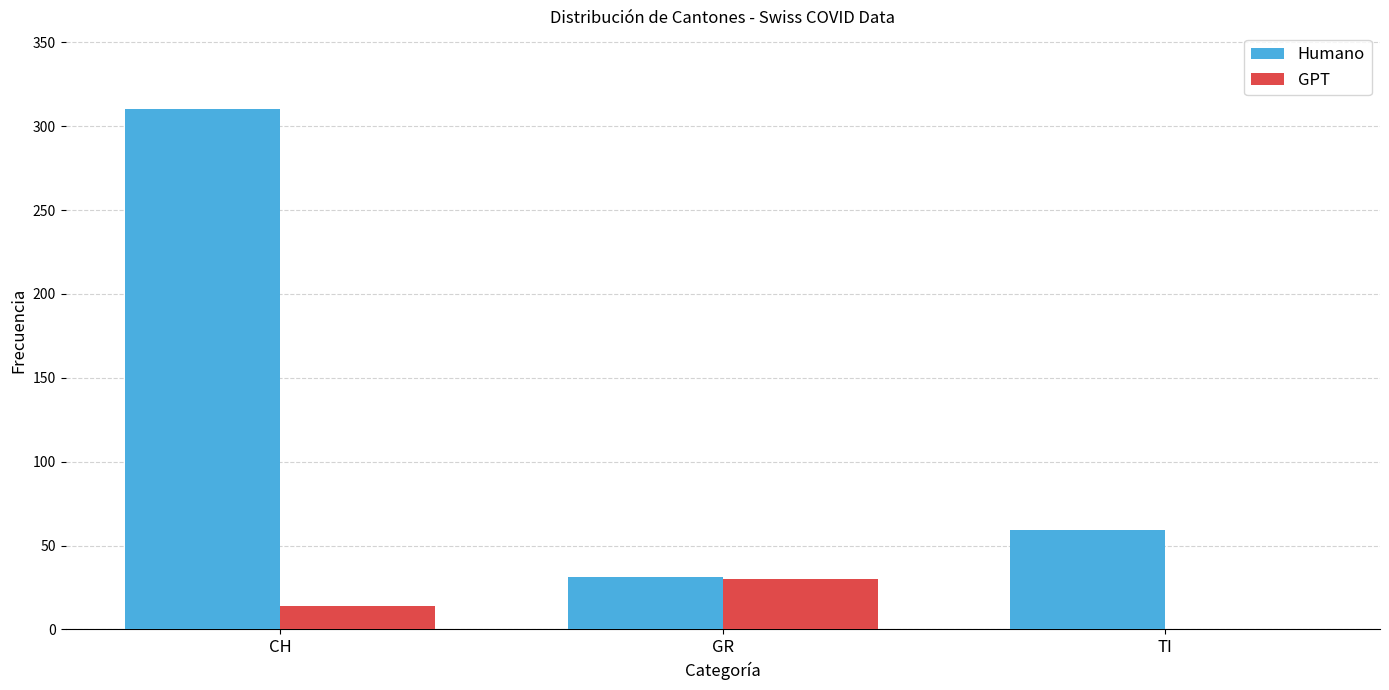

What is the total value across all series at GR?

61